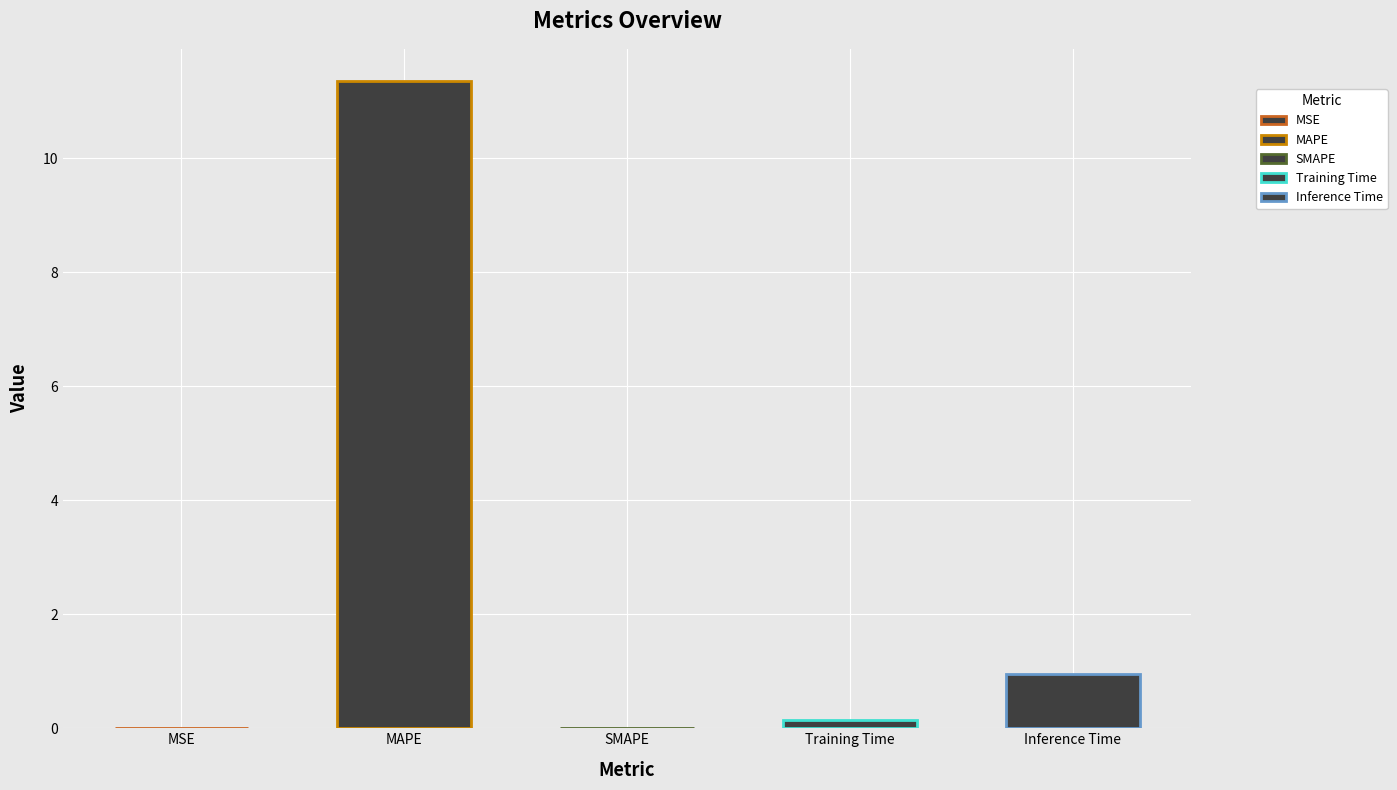

Which label corresponds to the smallest value in the chart?

SMAPE